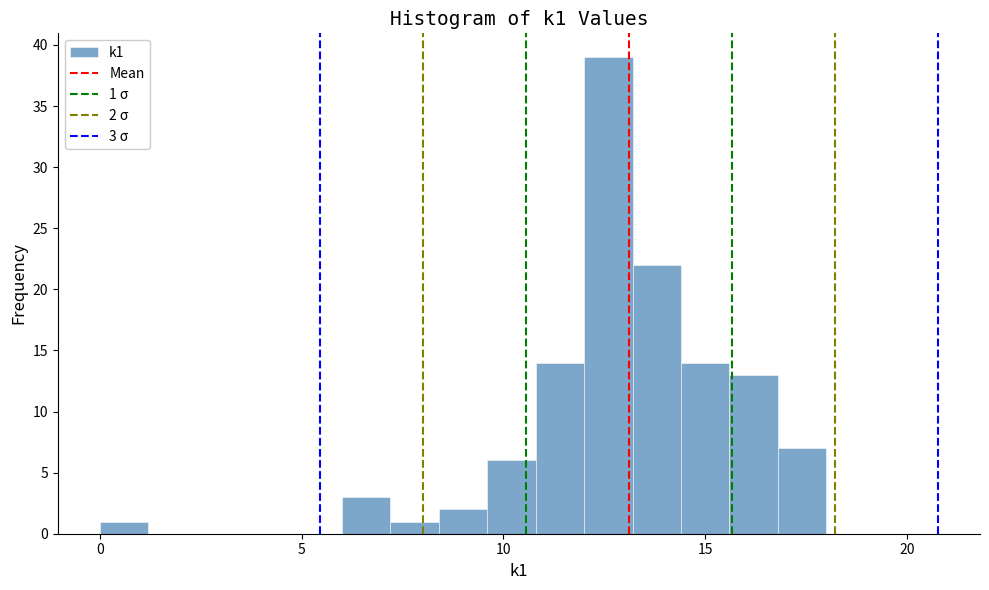

Read against the x-axis, roughly where is the centre of the tallest bar?

12.5